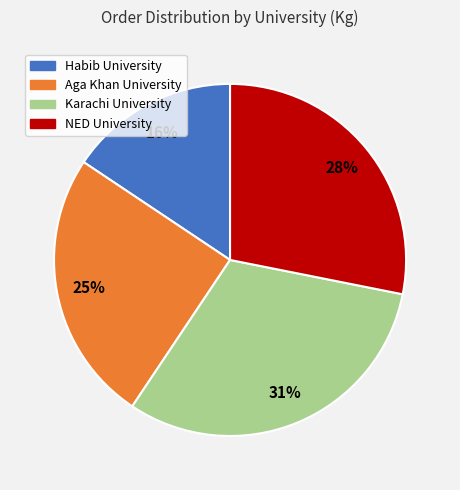

Is the sum of Karachi University and Habib University greater than half?

No